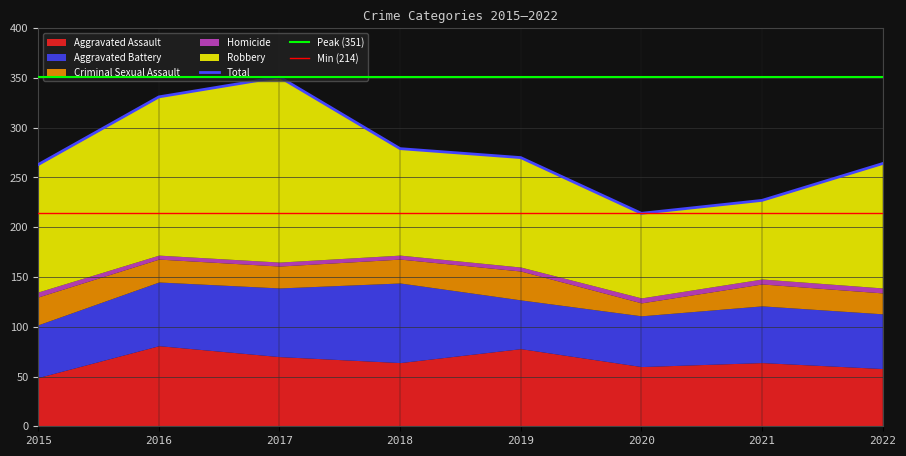

How many values in the Aggravated Battery series exceed 57?

3